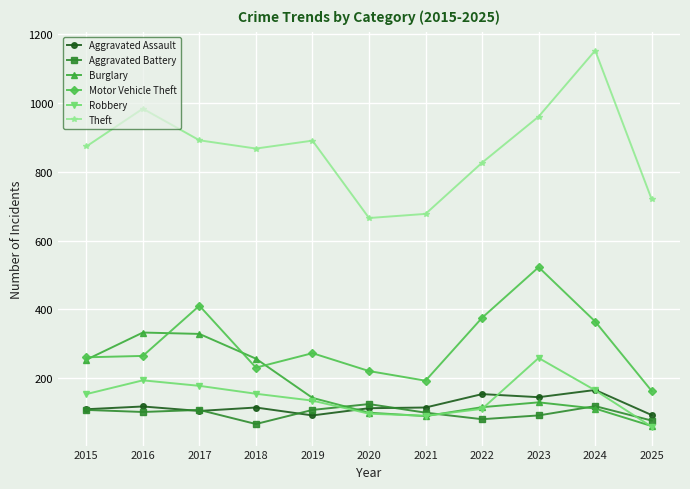

Between 2016 and 2019, which series saw the biggest shift?

Burglary